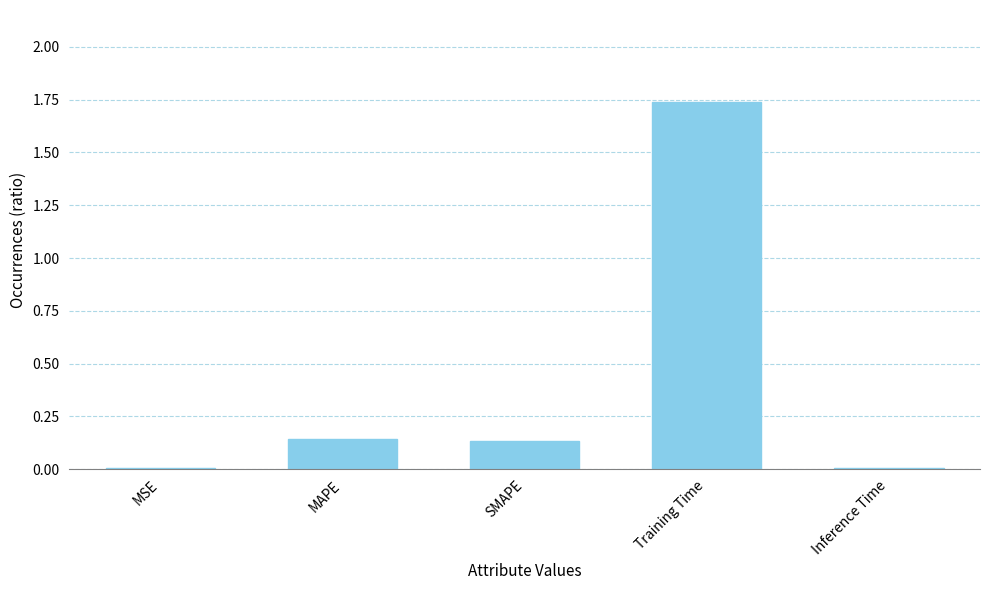

Which label corresponds to the largest value in the chart?

Training Time